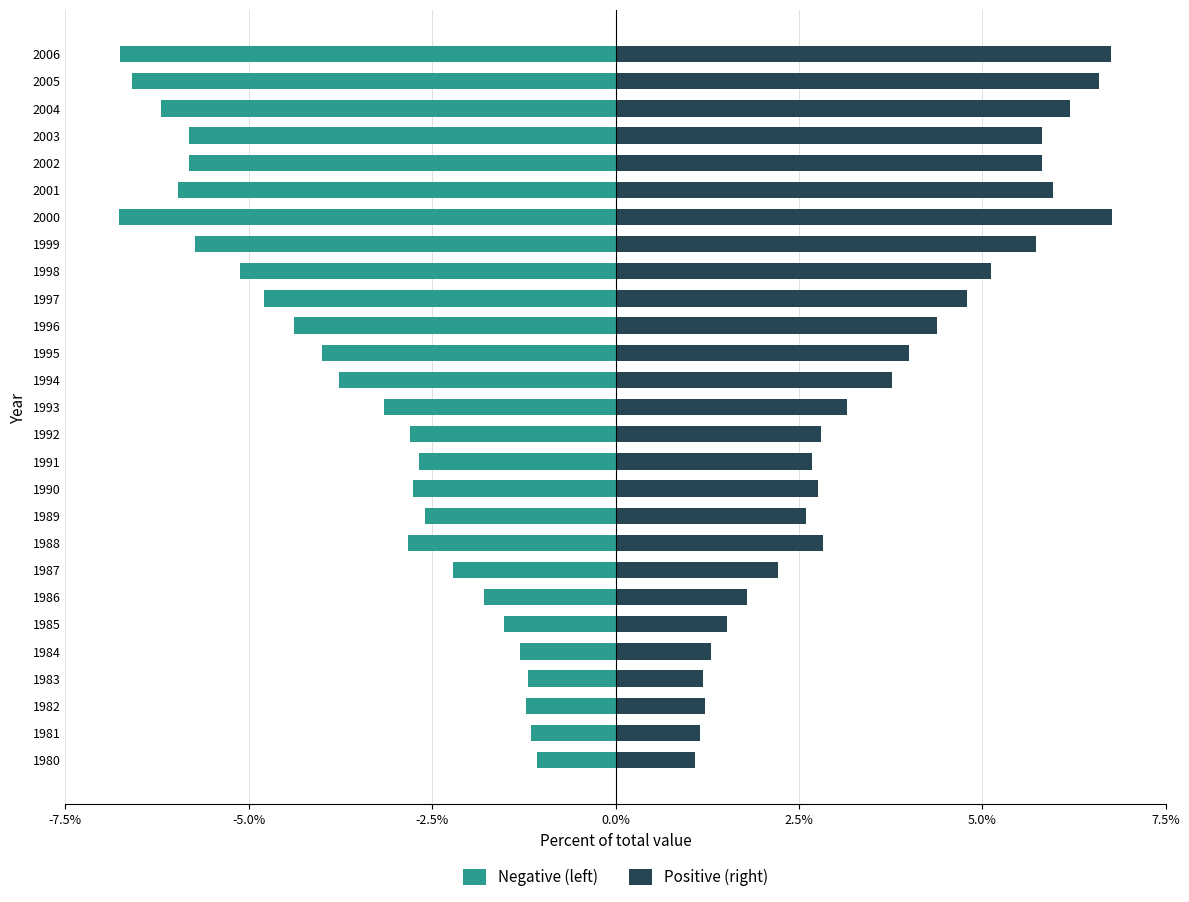

At 2003, list the series in order from largest to smallest.

Positive (right), Negative (left)